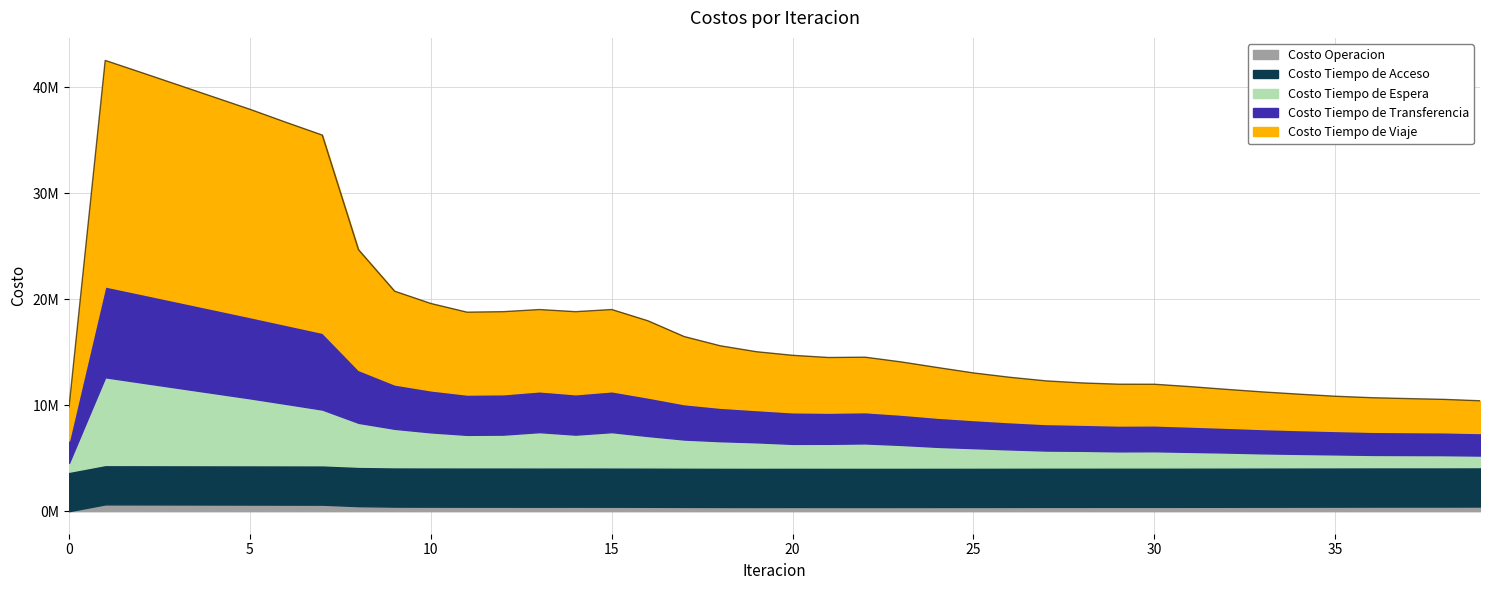

True or false: Costo Tiempo de Viaje and Costo Operacion intersect in this chart.

False